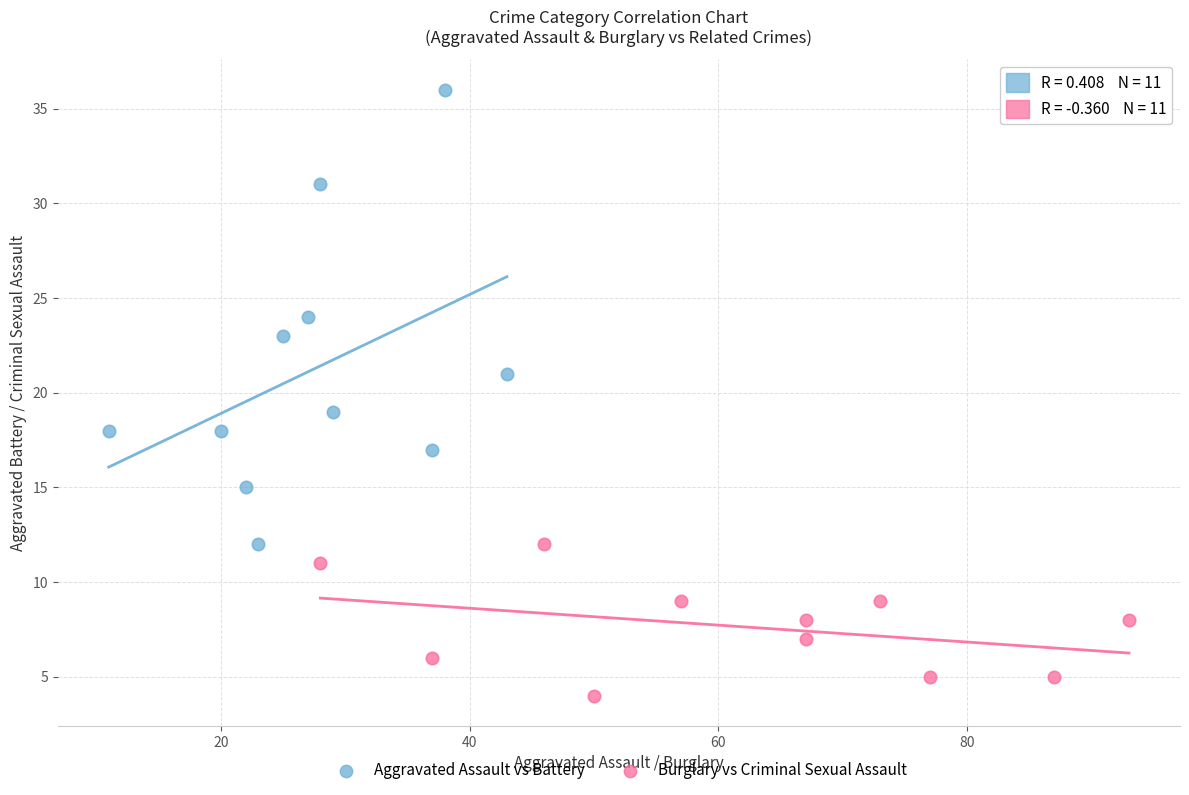

Which series contains the lowest Y value?

Burglary vs Criminal Sexual Assault